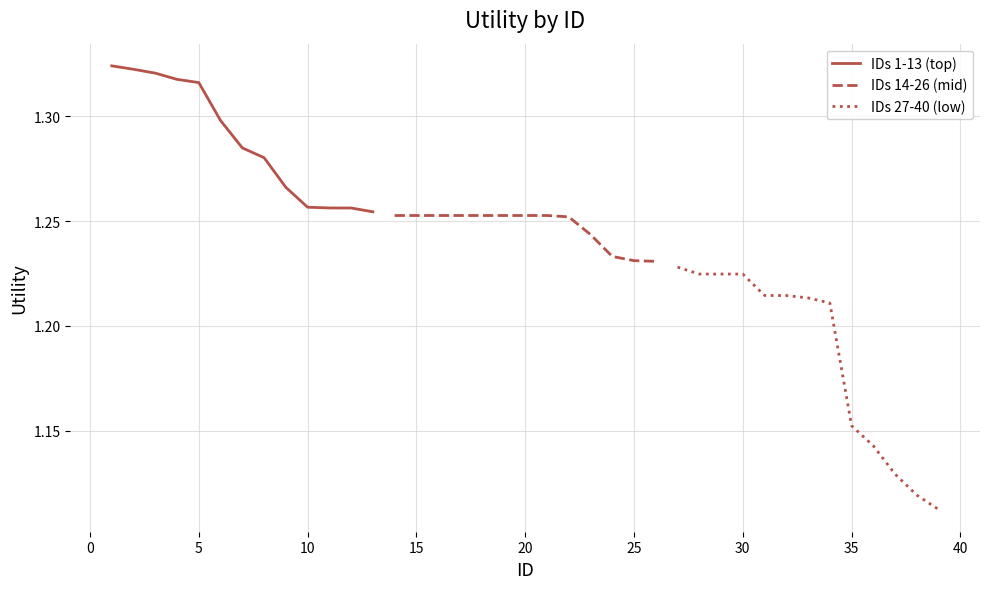

True or false: IDs 14-26 (mid) and IDs 27-40 (low) intersect in this chart.

False